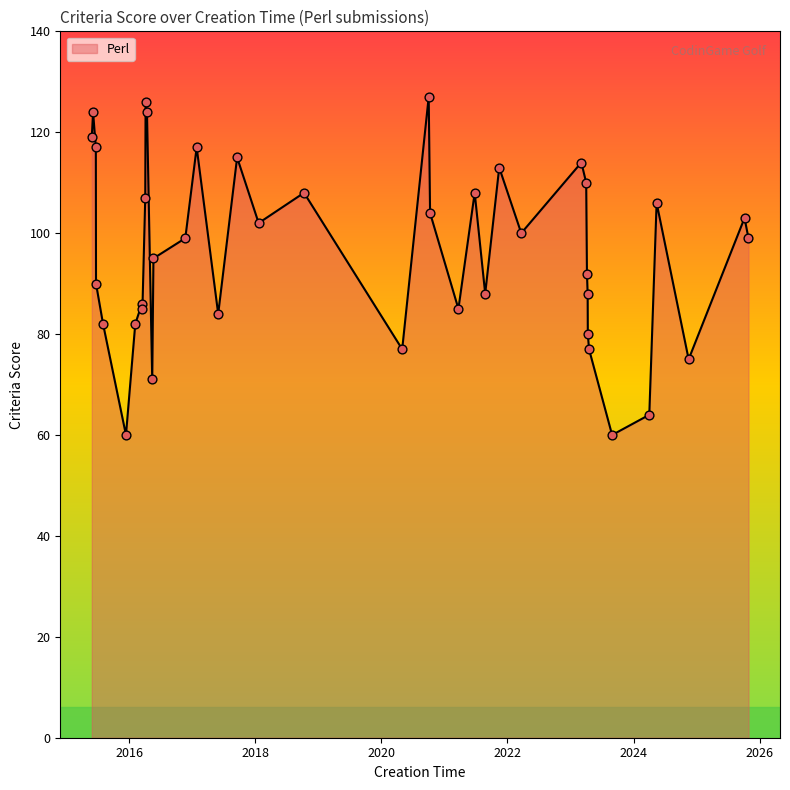

What is the difference between the maximum and minimum values?

67